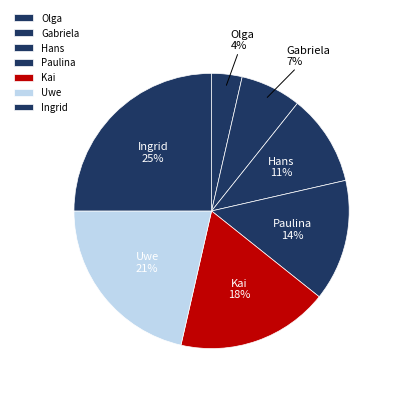

Is there any slice that represents more than half of the pie?

No